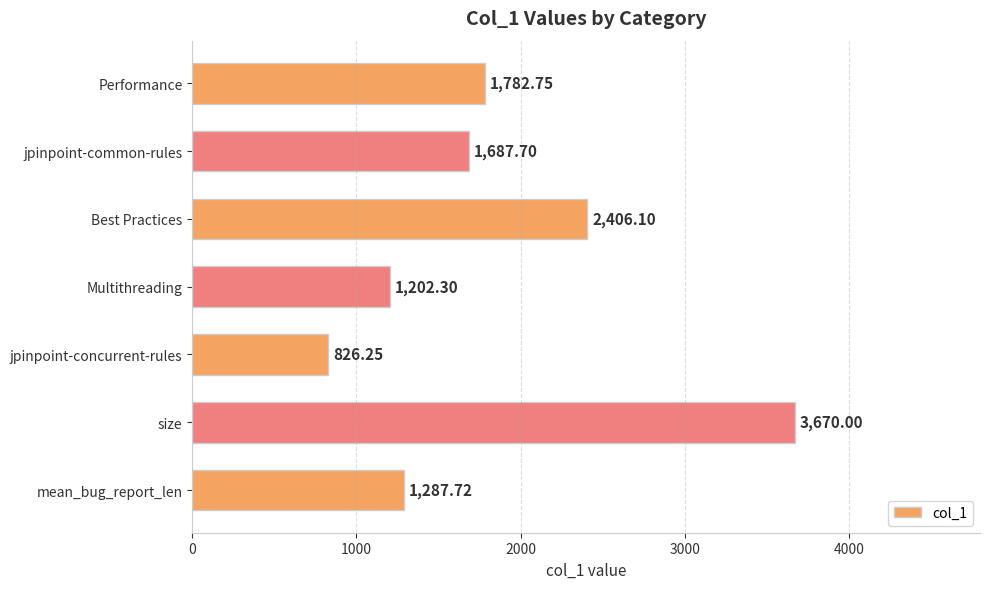

What is the label of the 3rd bar from the top?

Best Practices